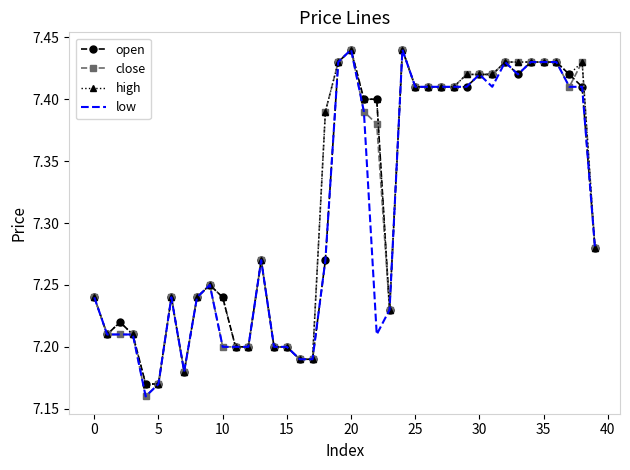

True or false: low and close cross at least once.

False